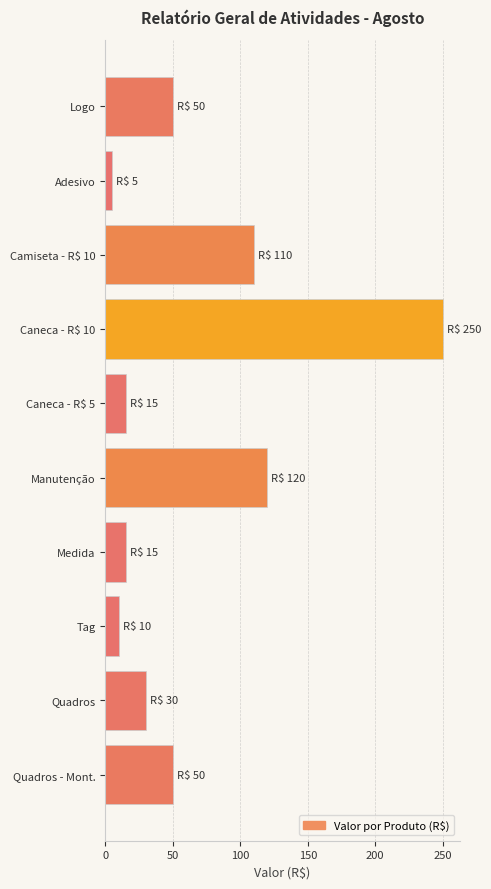

Reading top to bottom, transcribe all the data shown in this chart.

50	5	110	250	15	120	15	10	30	50